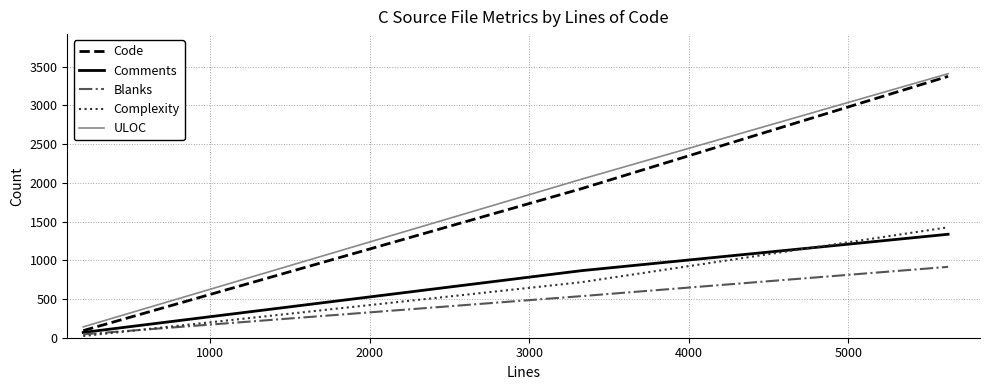

What is the maximum value for ULOC?

3409